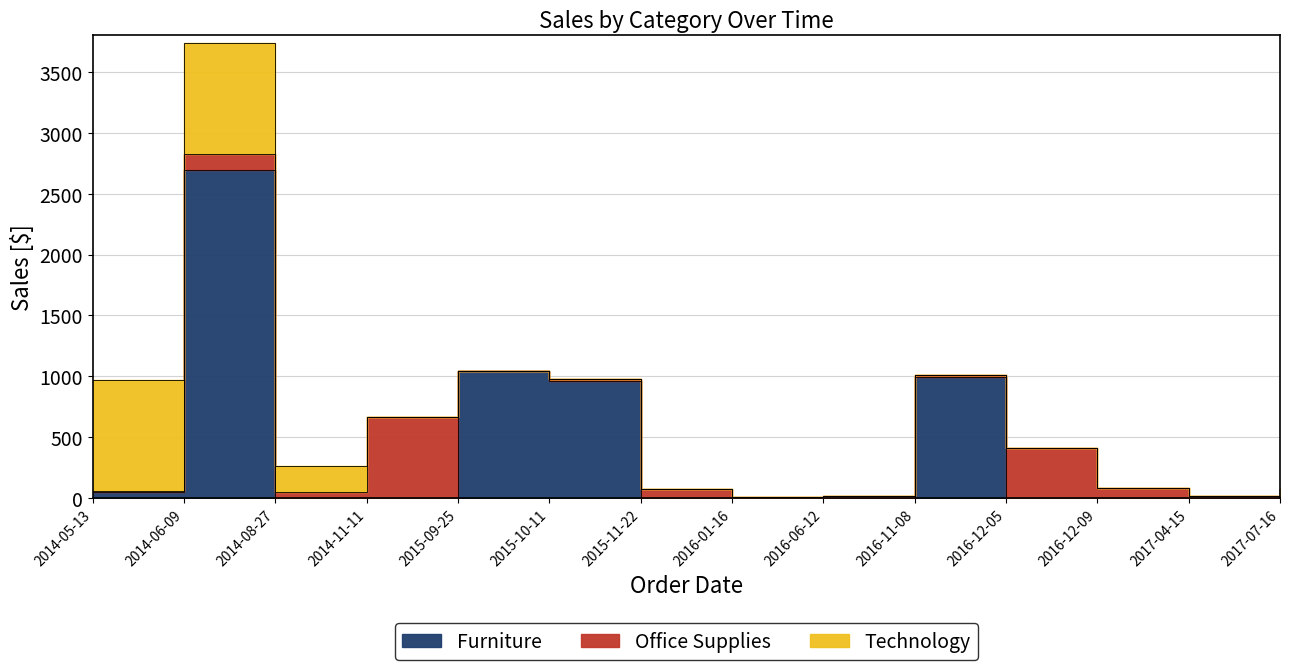

What is the label of the 2nd point from the right?

2017-04-15